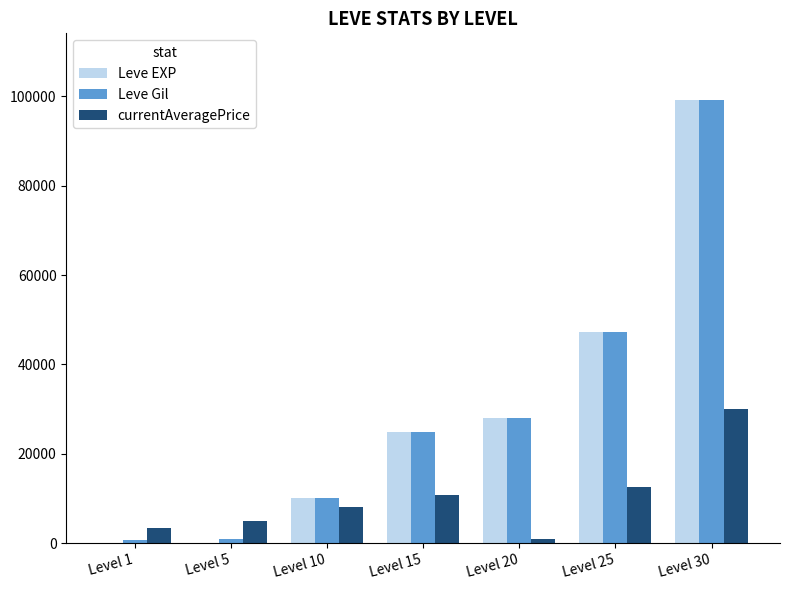

What is the average value of the Leve Gil series?

30106